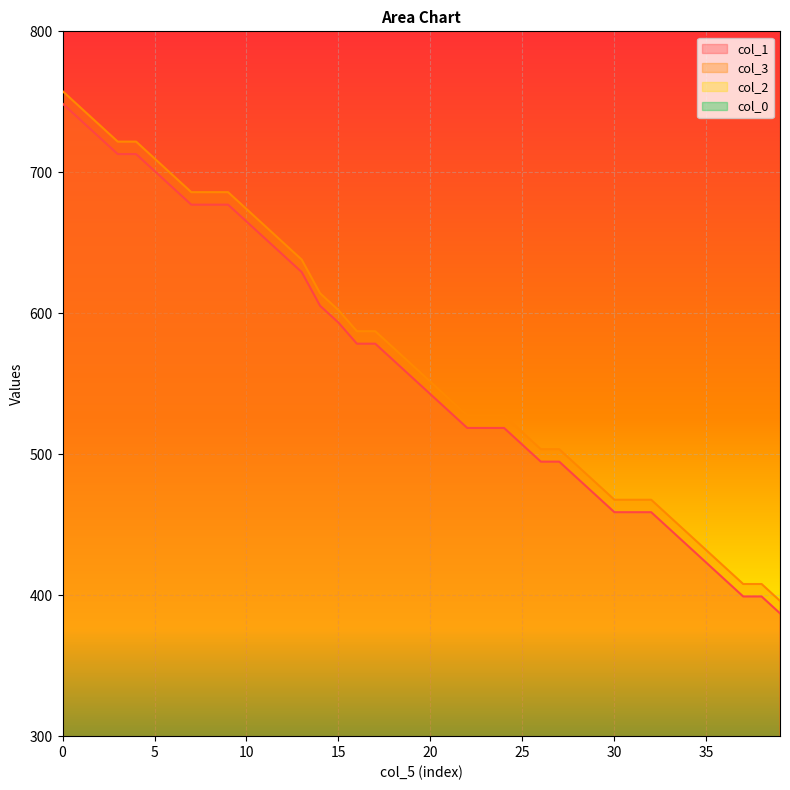

Between 19 and 39, which is larger?

19